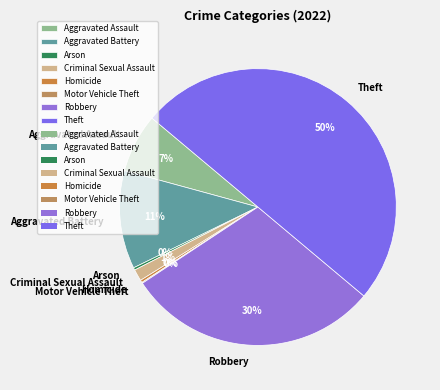

Does Aggravated Assault represent more than half of the total?

No